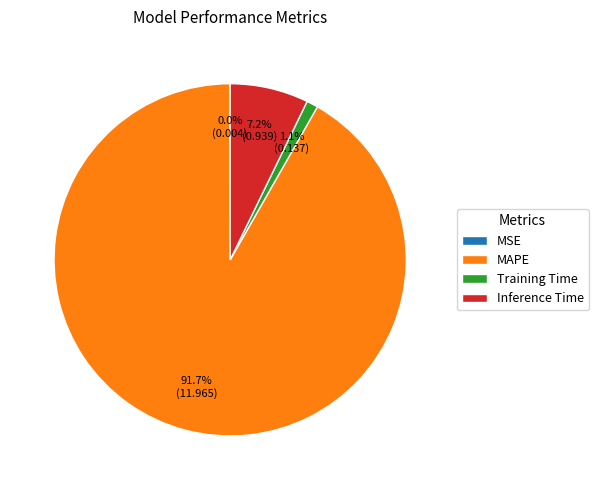

Which category accounts for the majority?

MAPE